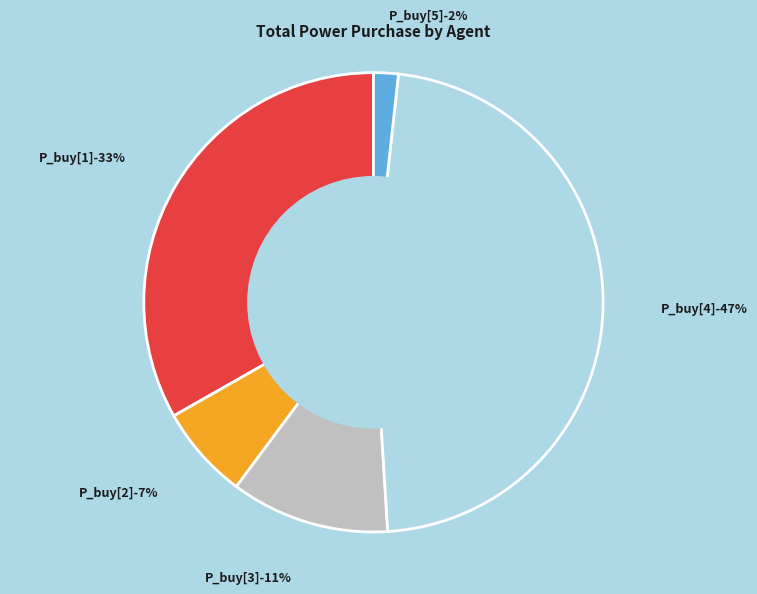

Is it true that 13 is 3% of the pie?

True